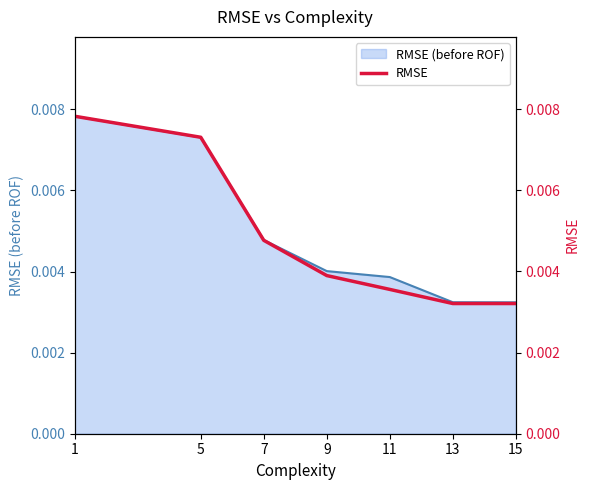

Rank the categories by value from lowest to highest.

13, 15, 11, 9, 7, 5, 1